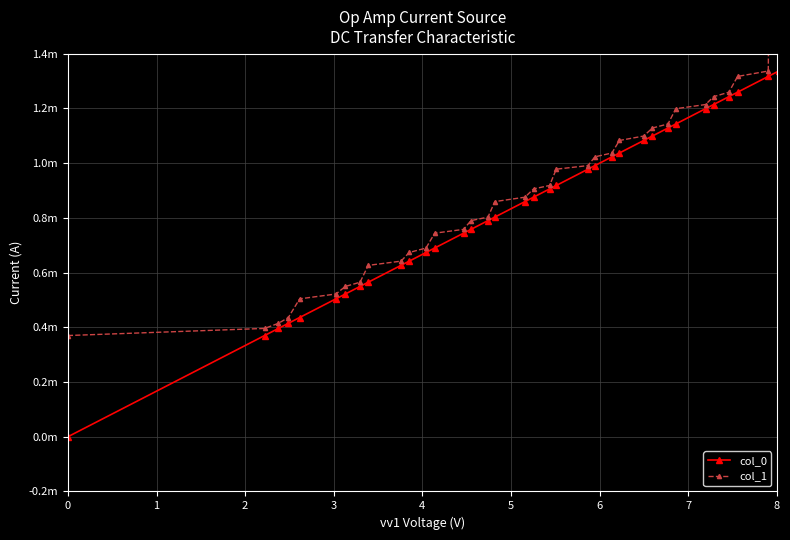

Is it true that col_1 equals 0.0 at 31?

False